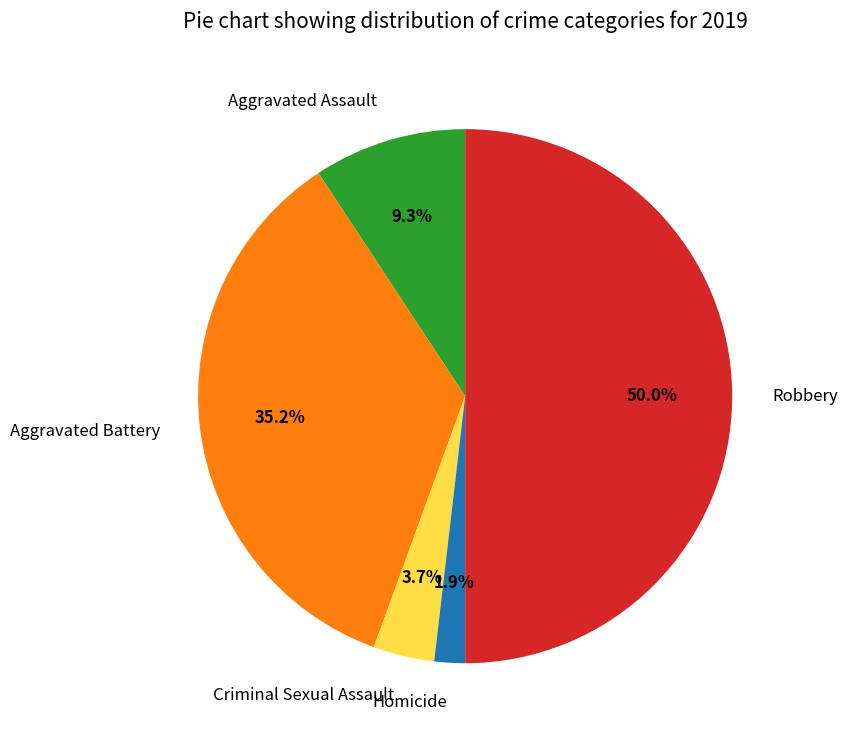

To the nearest percent, what is the combined percentage of Robbery and Aggravated Assault?

59%